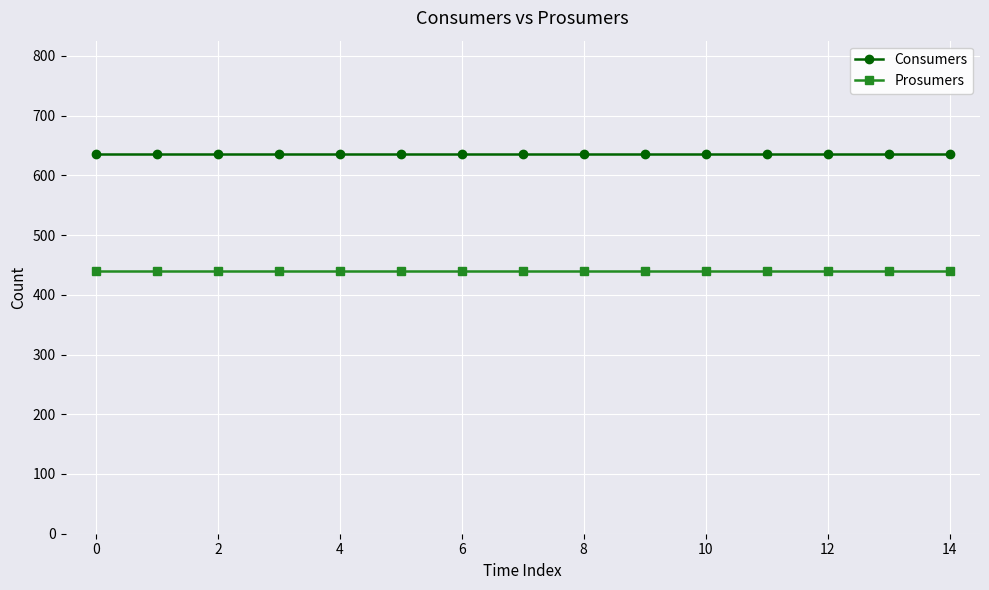

Reading right to left, transcribe all the data shown in this chart.

Consumers: 635	635	635	635	635	635	635	635	635	635	635	635	635	635	635
Prosumers: 440	440	440	440	440	440	440	440	440	440	440	440	440	440	440